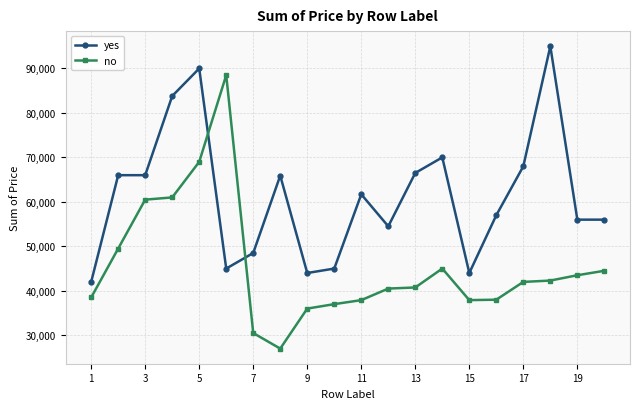

What are all the series names shown in the legend?

yes, no